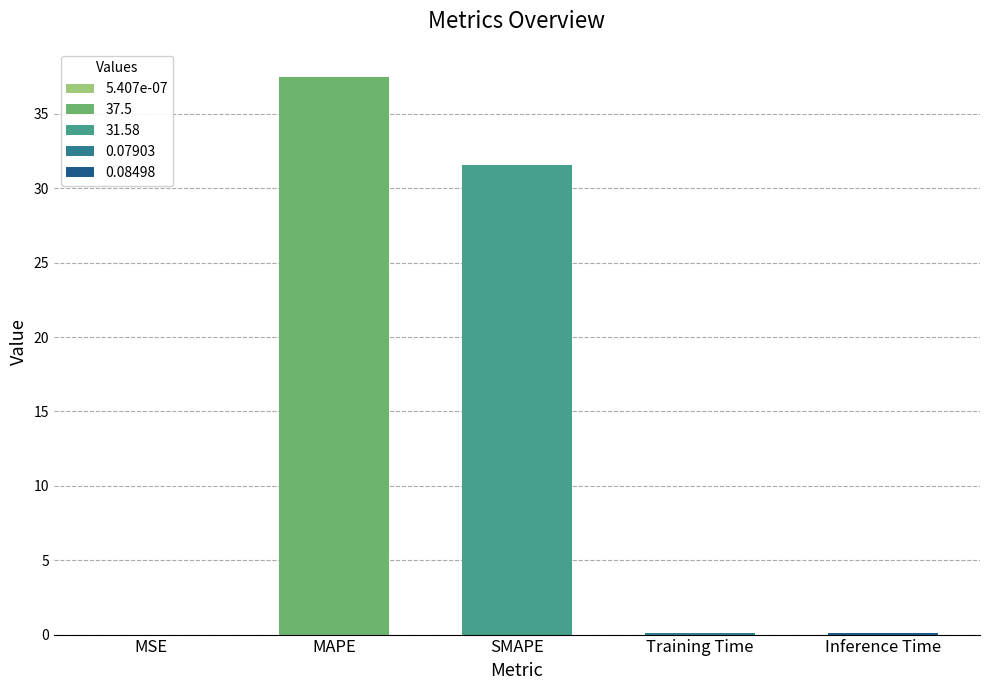

Read the value at Inference Time.

0.1